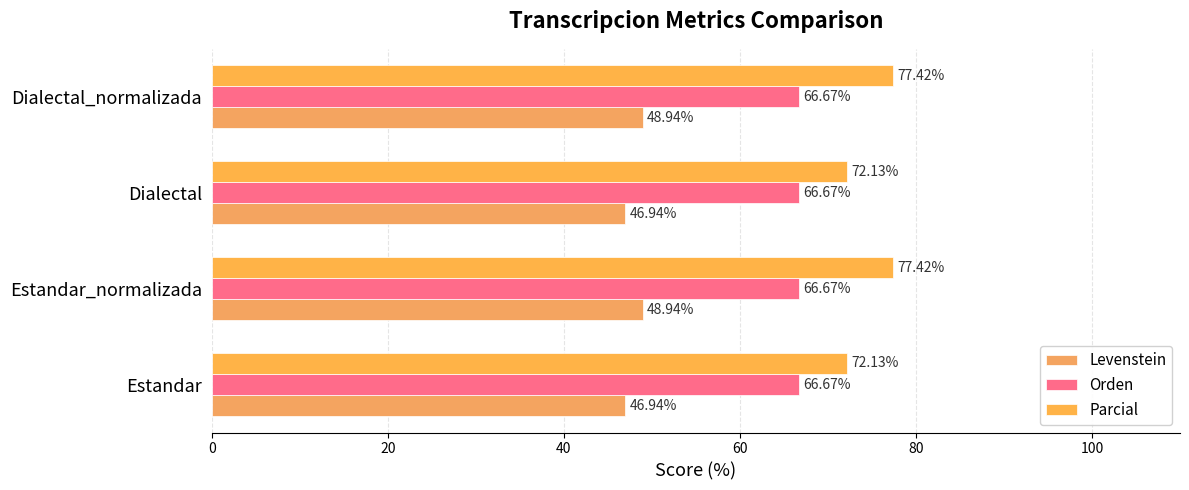

How many series are shown in this chart?

3